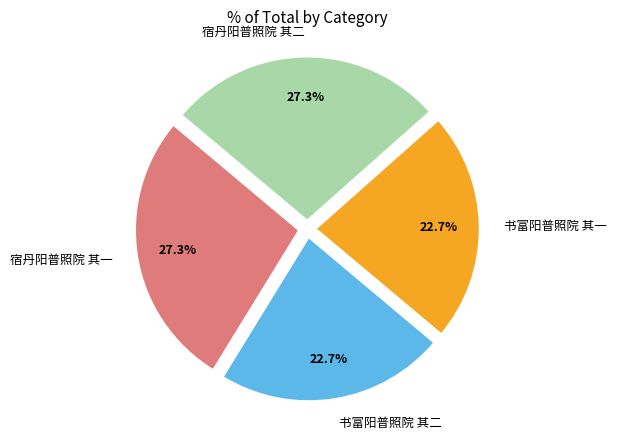

To the nearest percent, what is the combined percentage of 书富阳普照院 其二 and 书富阳普照院 其一?

45%